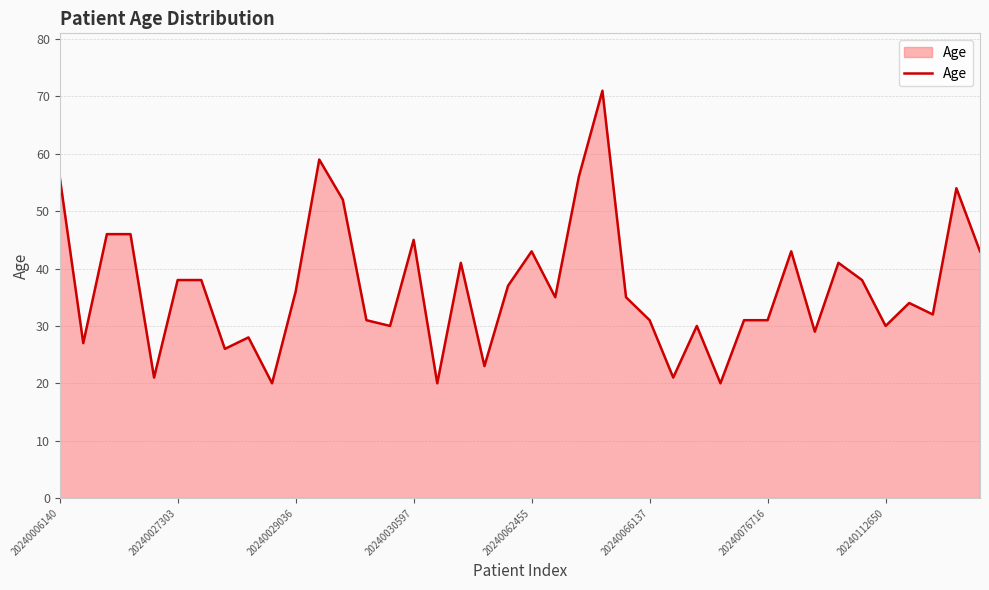

What is the difference between the maximum and minimum values?

51